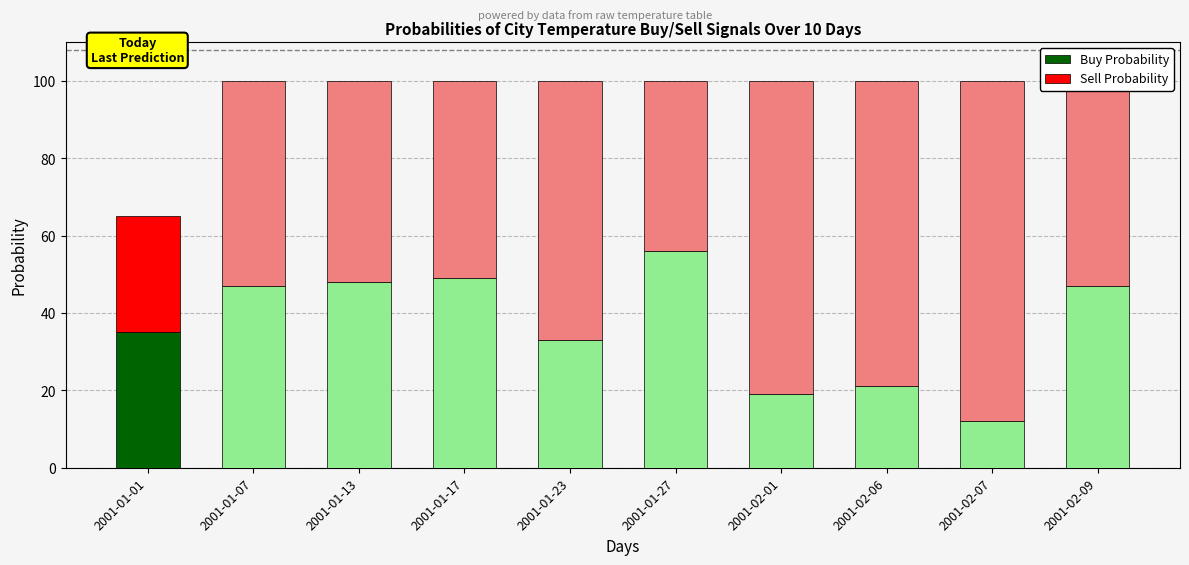

Count the number of data series in this chart.

2